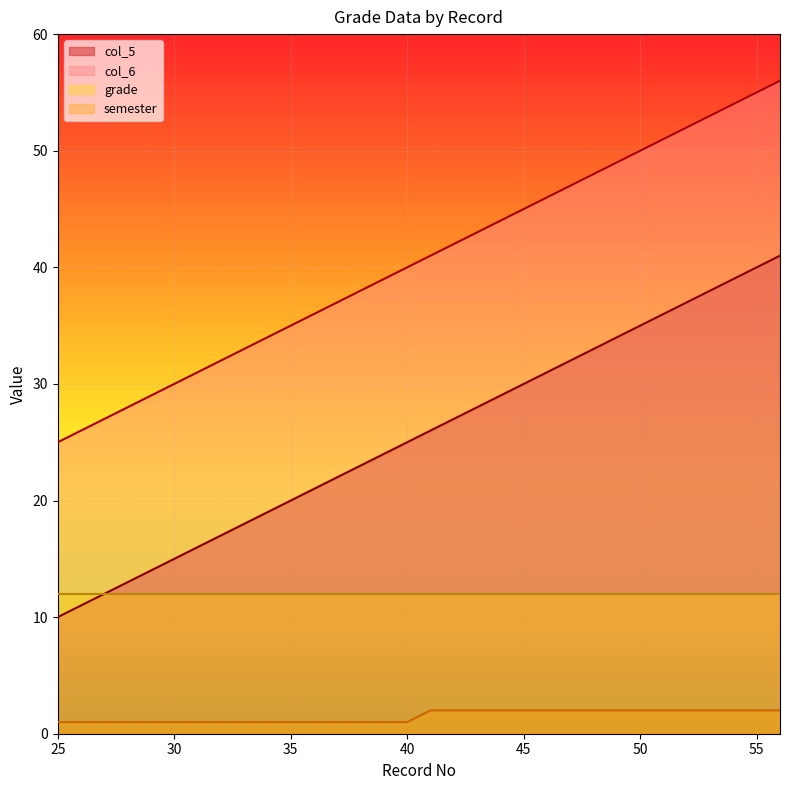

Which series has the largest range (max minus min)?

col_5